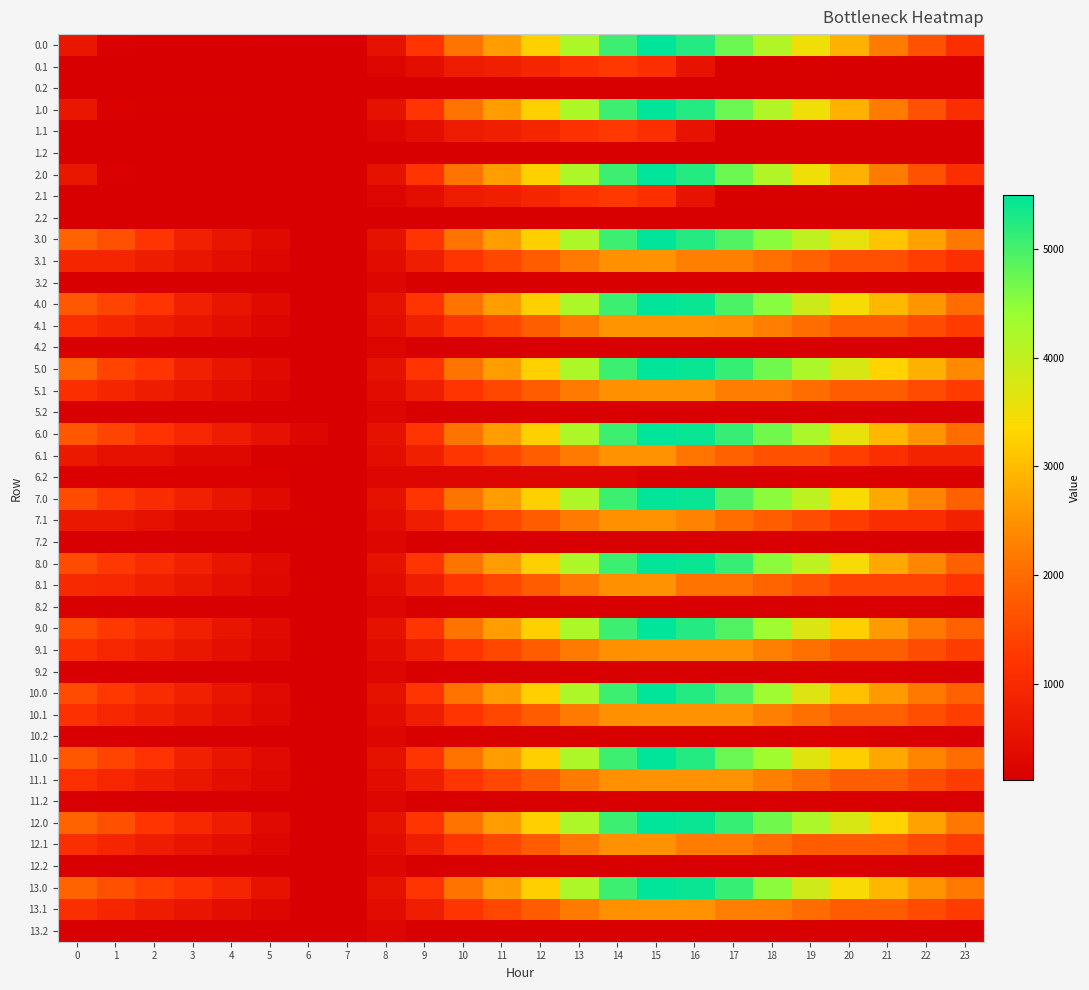

List the series in order of their peak value, lowest first.

4.2, 7.2, 3.2, 5.2, 6.2, 8.2, 9.2, 10.2, 11.2, 12.2, 13.2, 0.1, 1.1, 2.1, 3.1, 5.1, 13.1, 8.1, 11.1, 12.1, 9.1, 10.1, 7.1, 6.1, 4.1, 0.0, 1.0, 2.0, 3.0, 4.0, 5.0, 6.0, 7.0, 8.0, 9.0, 10.0, 11.0, 12.0, 13.0